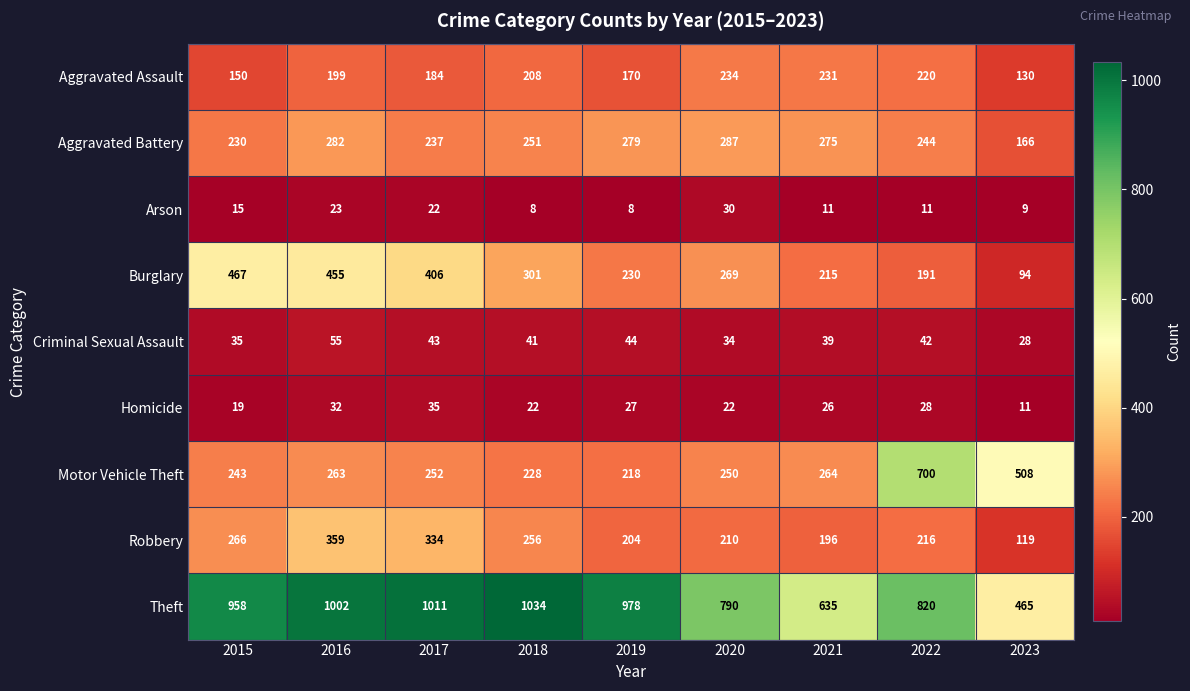

Which series changed the most between 2021 and 2022?

Motor Vehicle Theft